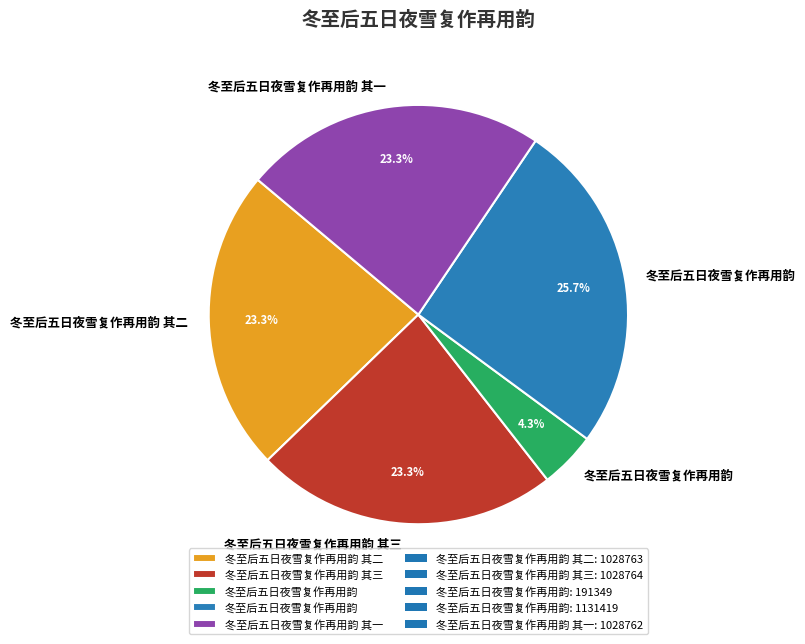

Is there any slice that represents more than half of the pie?

No